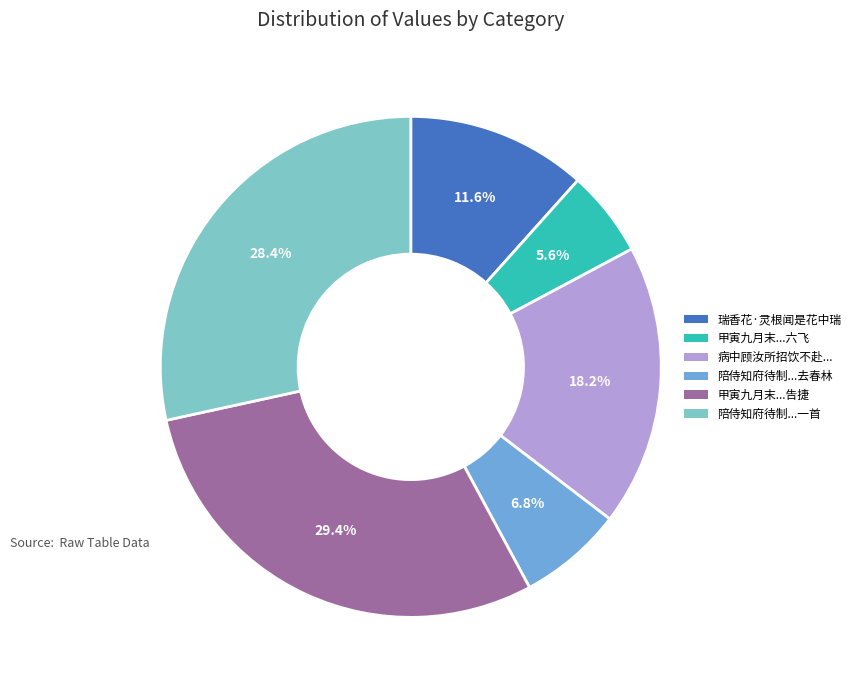

Is 陪侍知府待制...去春林 the majority of the pie?

No